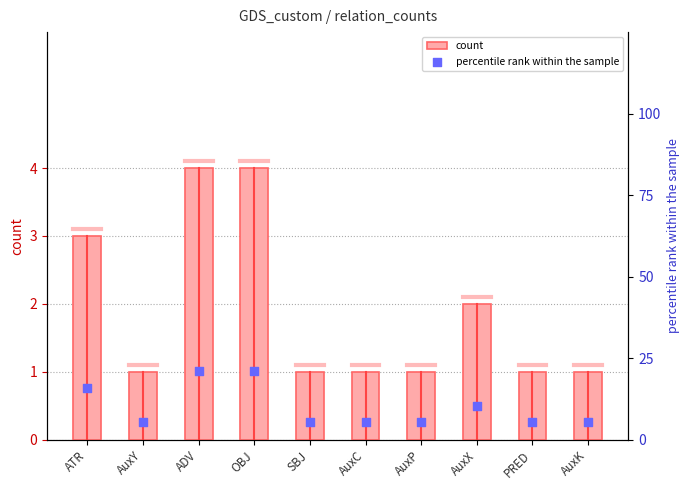

Which series reaches the minimum Y coordinate?

count